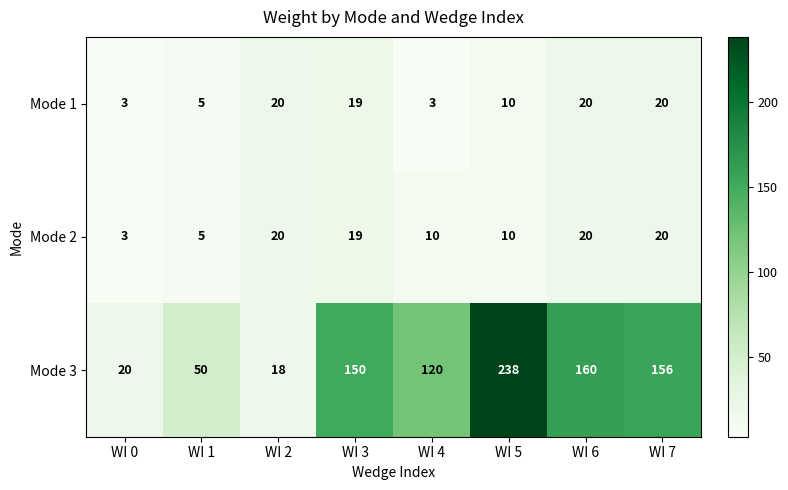

At which category is the sum across all series the highest?

WI 5